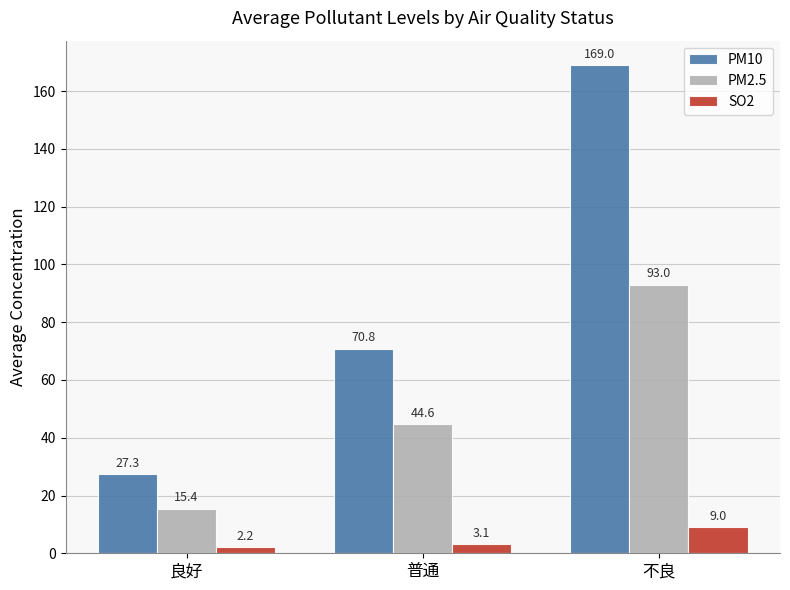

Reading left to right, what are all the values shown in this chart?

PM10: 27.3	70.8	169.0
PM2.5: 15.4	44.6	93.0
SO2: 2.2	3.1	9.0